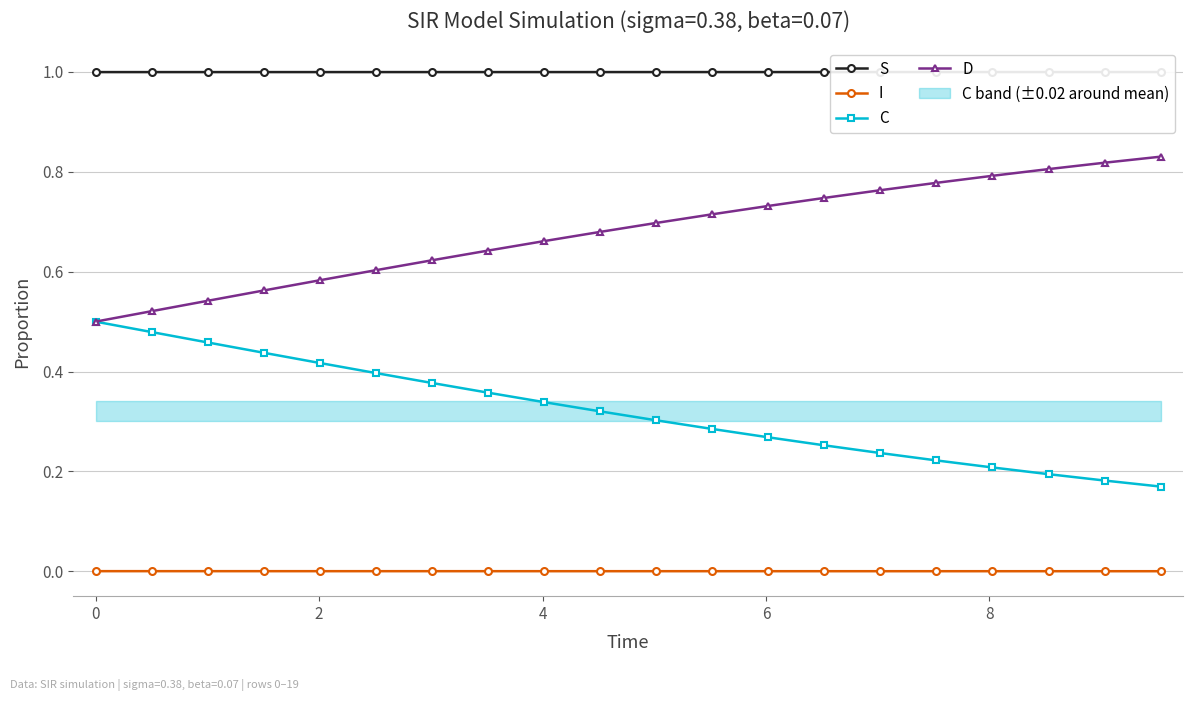

True or false: C and I intersect in this chart.

False